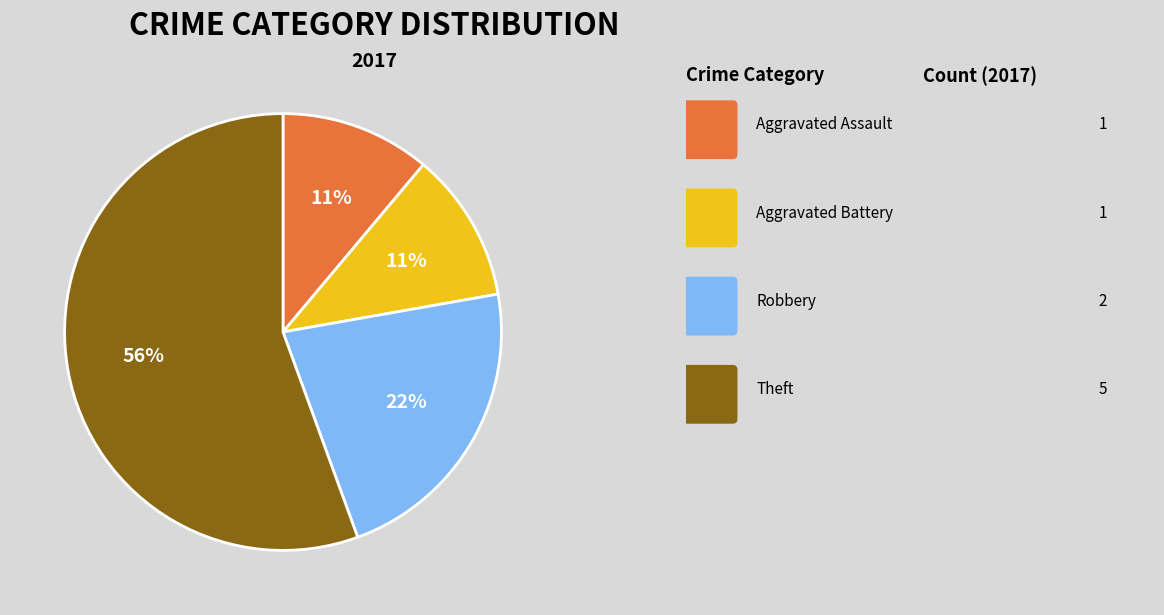

To the nearest percent, what is the average slice percentage?

25%